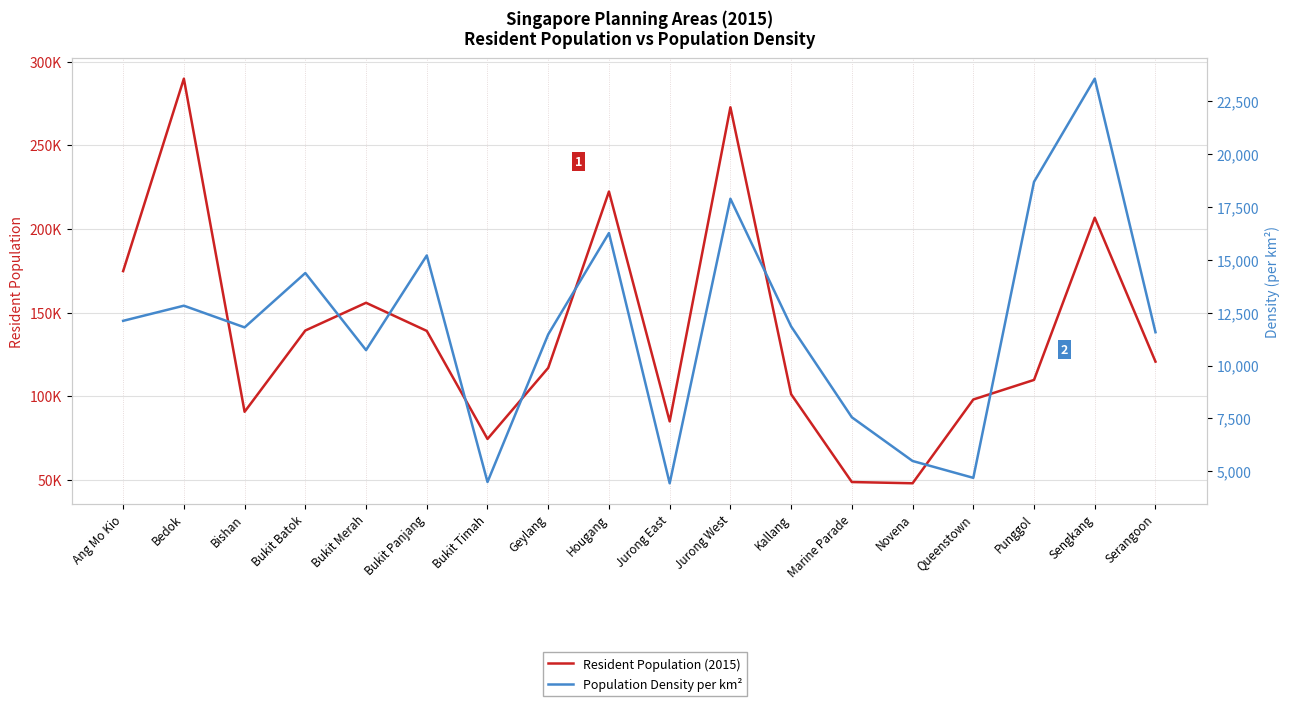

Between Geylang and Queenstown, which series saw the biggest shift?

Resident Population (2015)